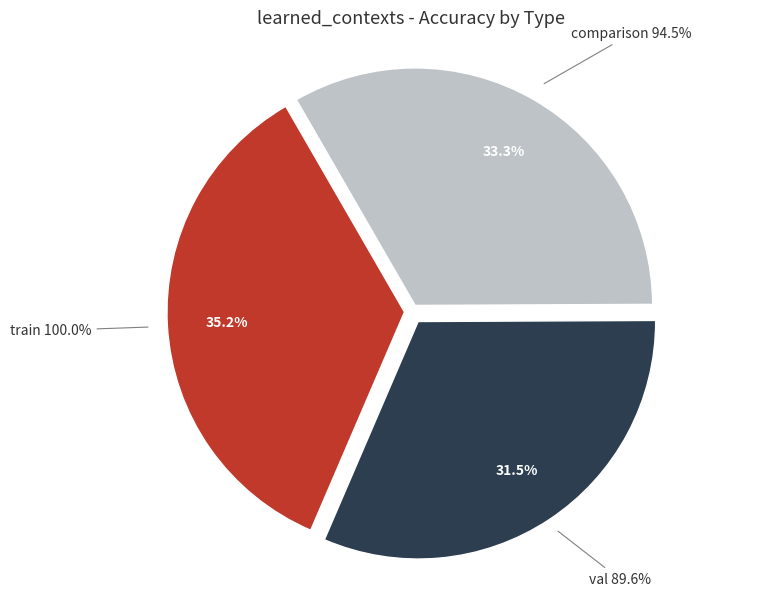

To the nearest percent, what is the difference between the val and comparison slice percentages?

2%